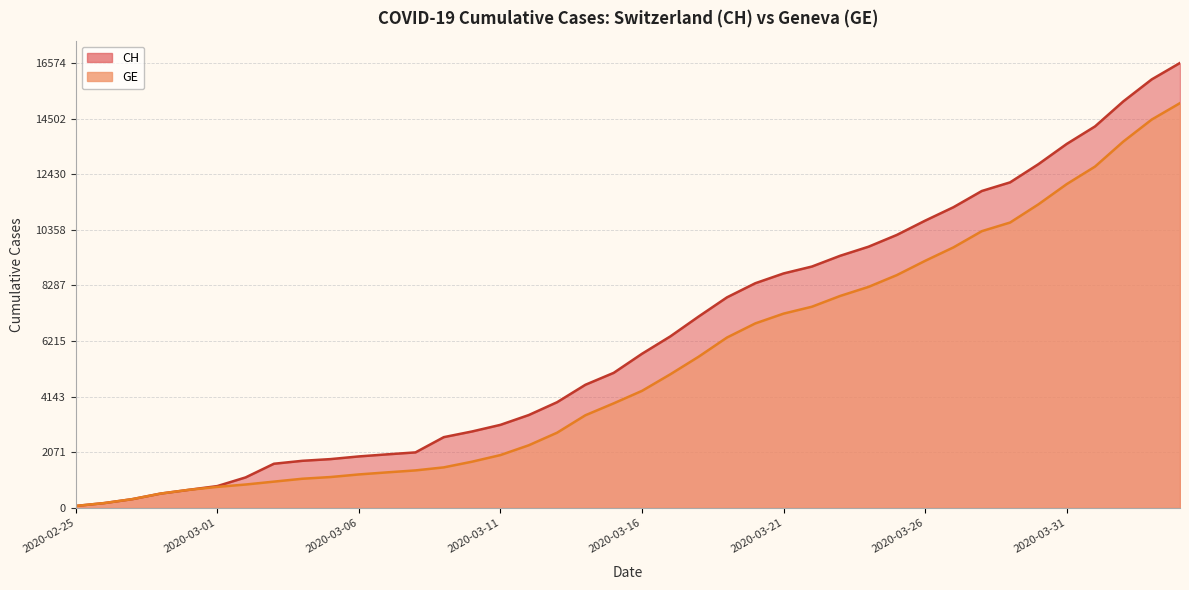

What is the value of the CH point at the 35th from the left?

12804